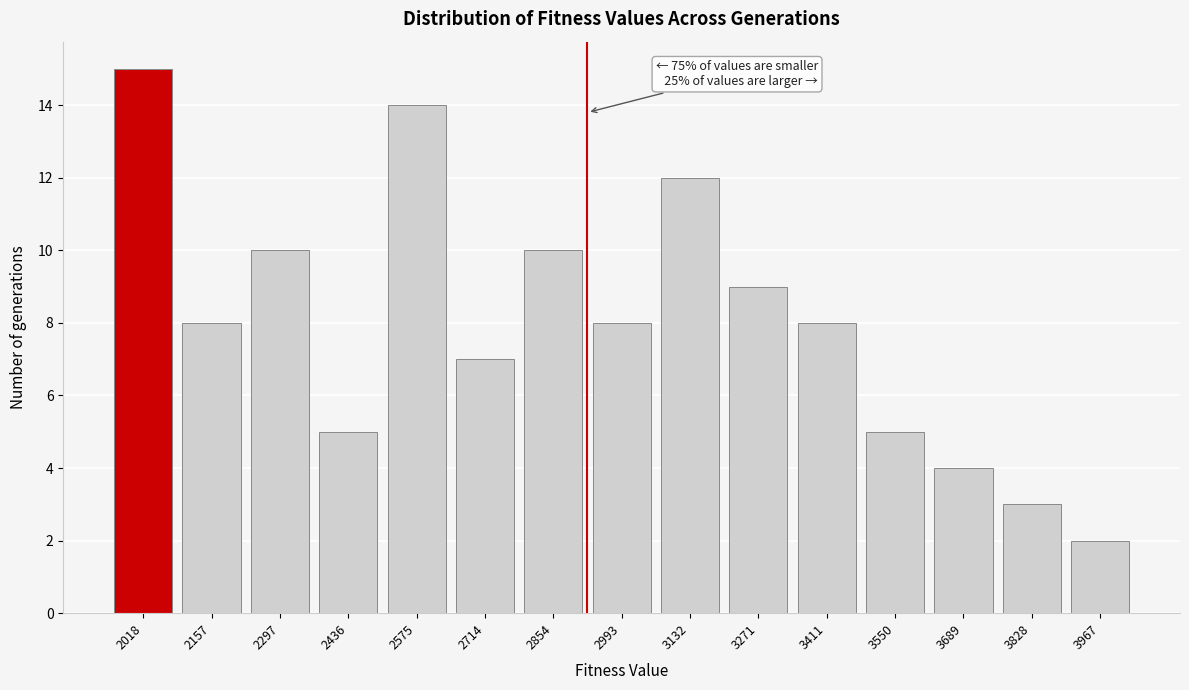

Reading left to right, list all the values displayed in this chart.

15	8	10	5	14	7	10	8	12	9	8	5	4	3	2